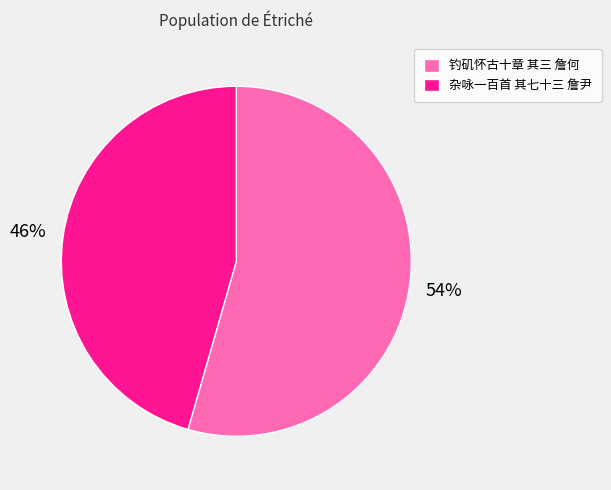

Rank the categories by value from lowest to highest.

杂咏一百首 其七十三 詹尹, 钓矶怀古十章 其三 詹何